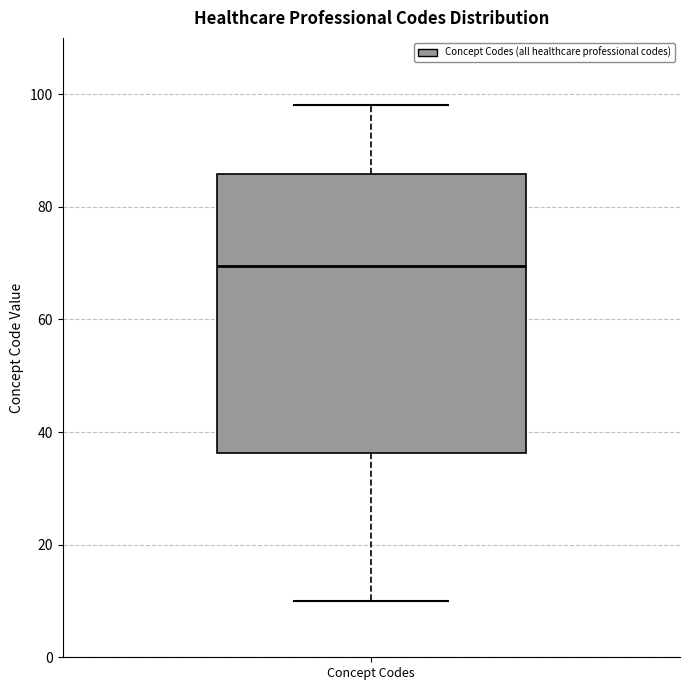

Read this box plot against the y-axis: the position of the median line, the range covered by the box, and the ends of both whiskers. The values are not printed on the chart, so give them approximately, as read against the axis.

median 70, box 36 to 86, whiskers 10 to 98